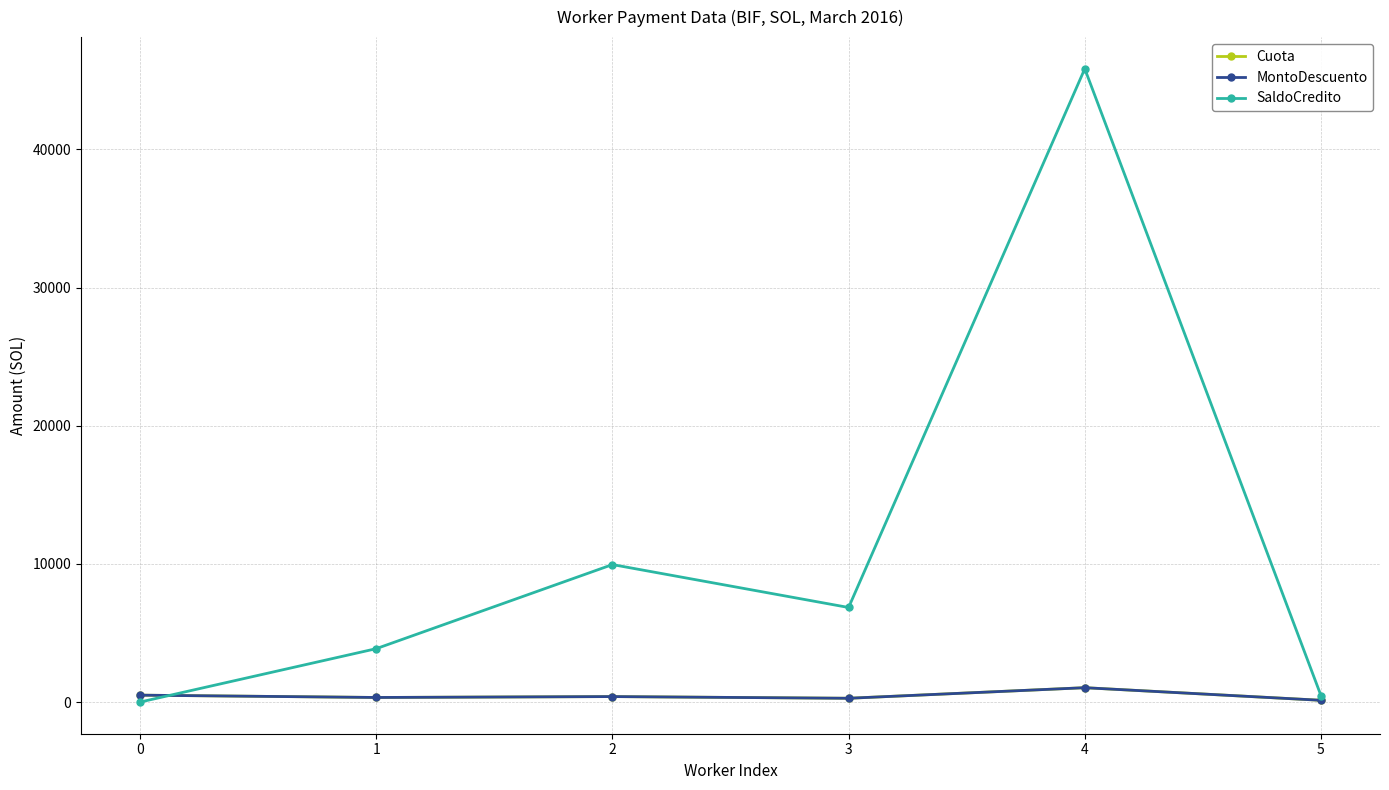

How many interior local valleys does the SaldoCredito series have?

1